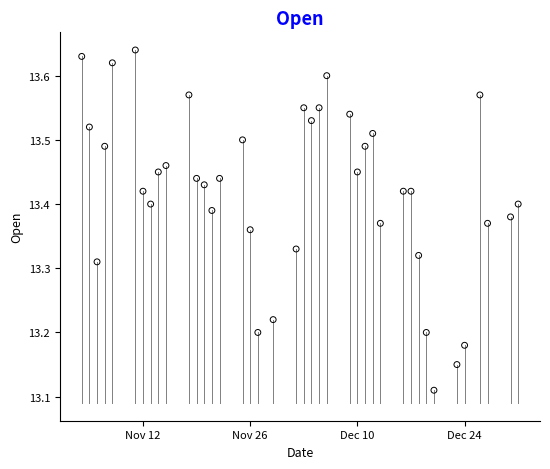

What is the range of Y values (max minus min)?

0.5